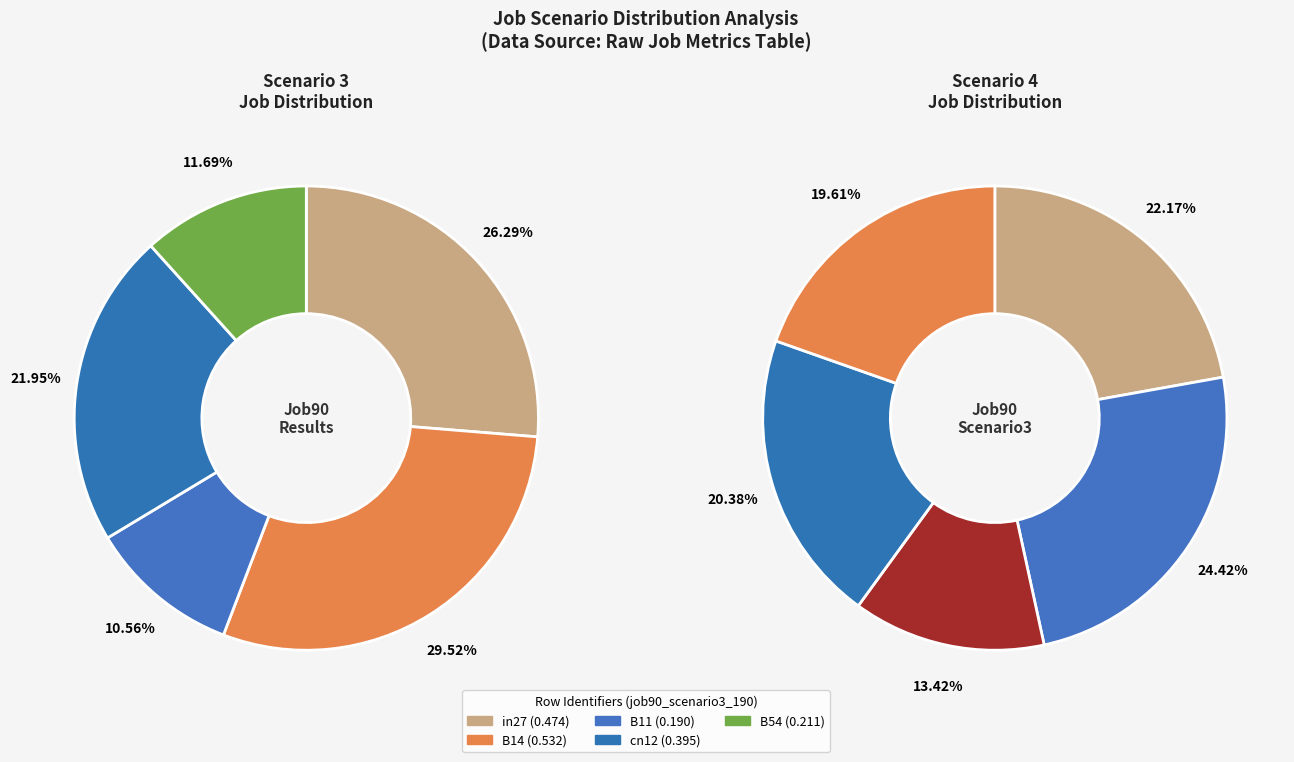

Count the number of slices in the pie.

5